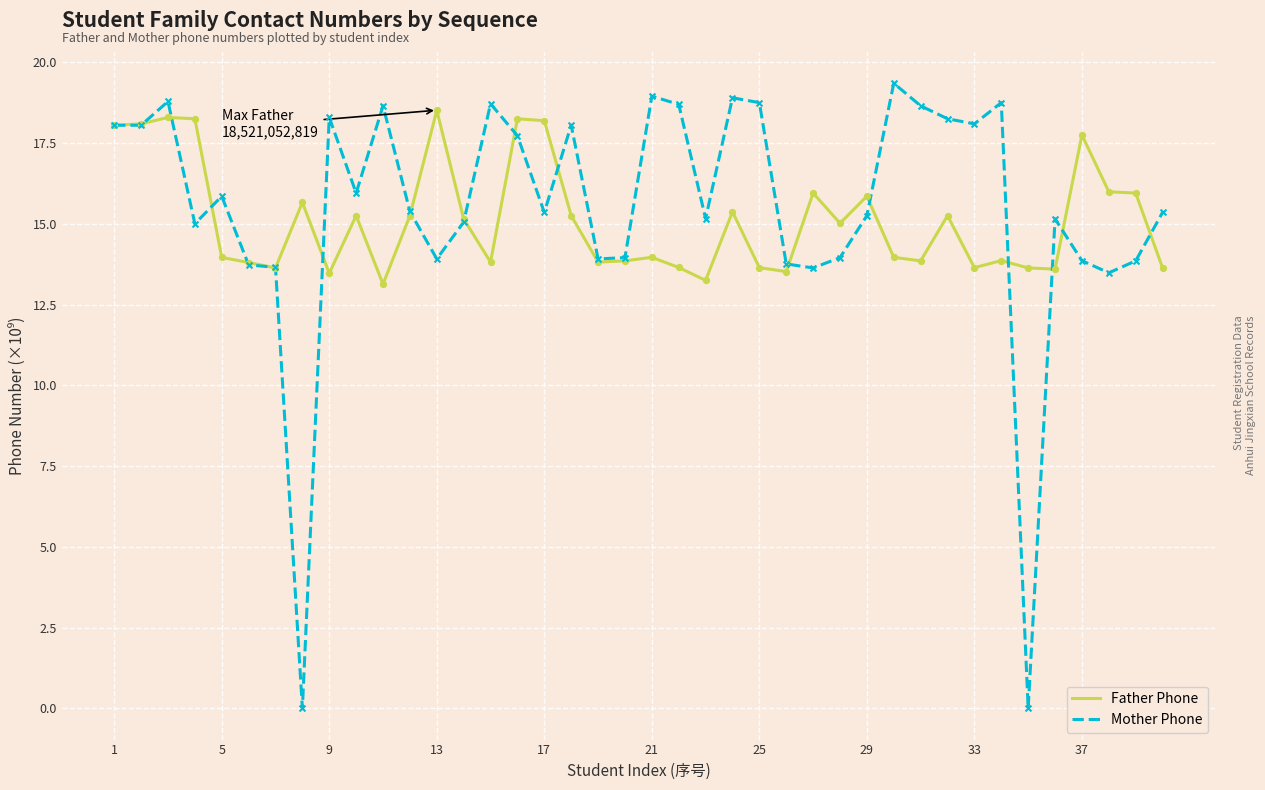

Which series has the widest spread of values?

Mother Phone